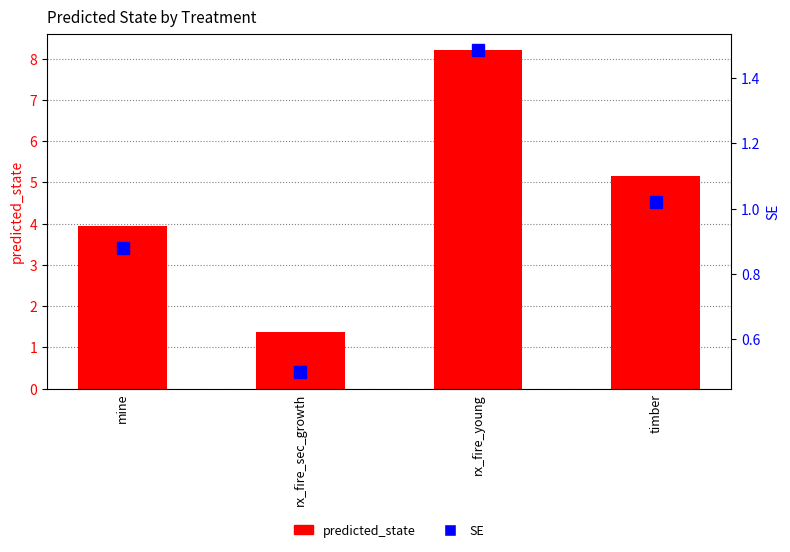

Are the bars grouped side by side (vs. stacked)?

Yes